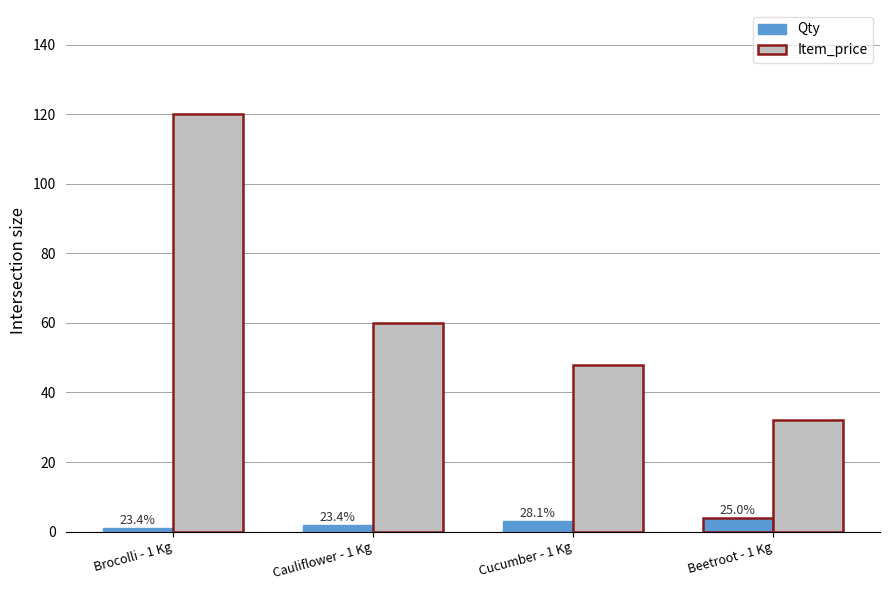

What is the difference between the maximum and minimum values in the Item_price series?

88